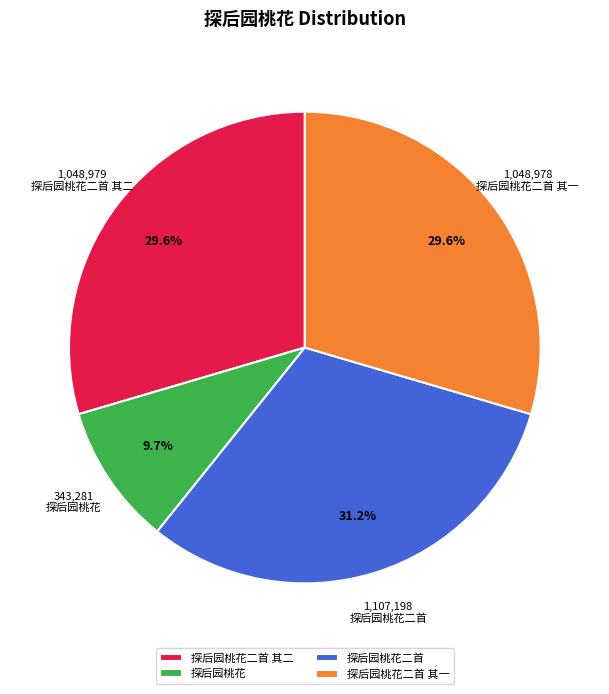

Which category has the smallest portion of the pie?

探后园桃花